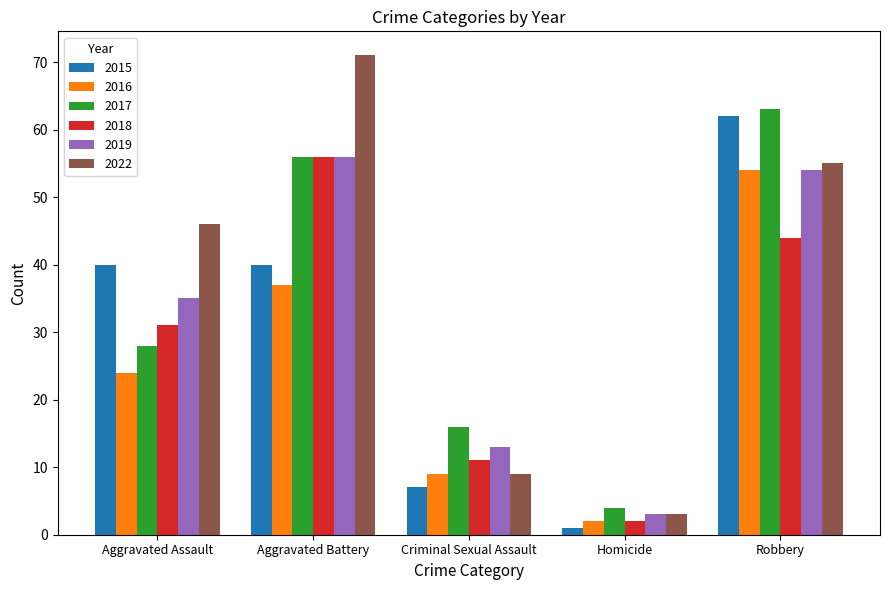

True or false: 2017 has a value of 56 at Aggravated Battery.

True